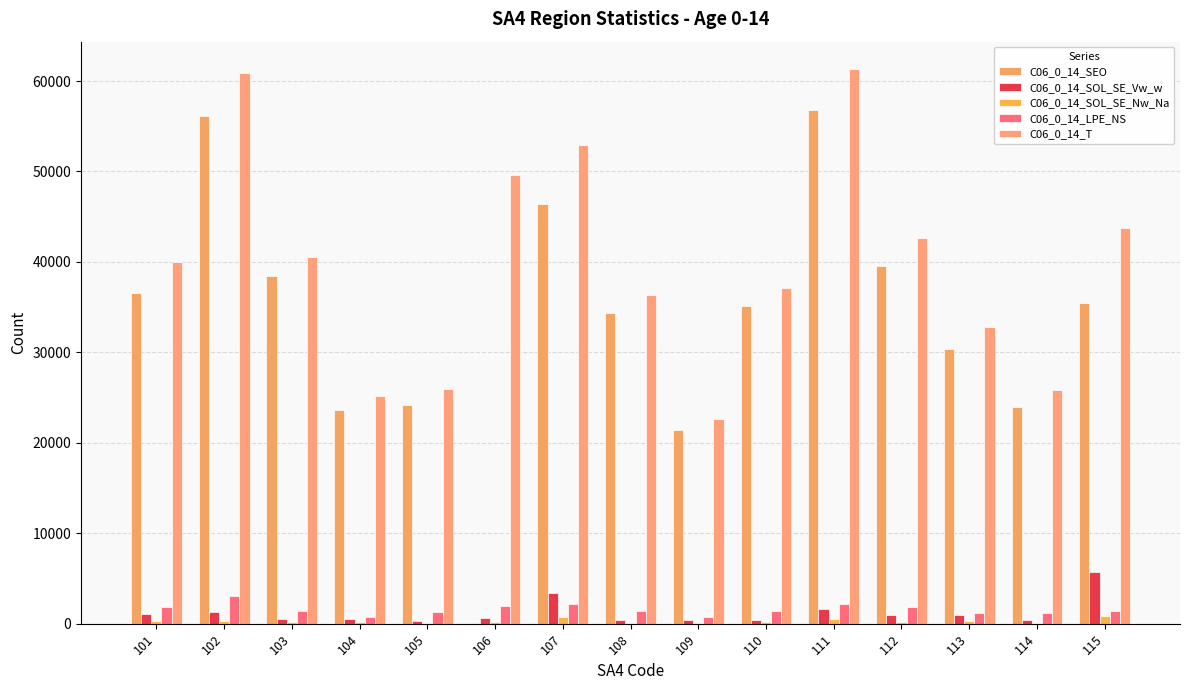

How many data points does each series have?

15